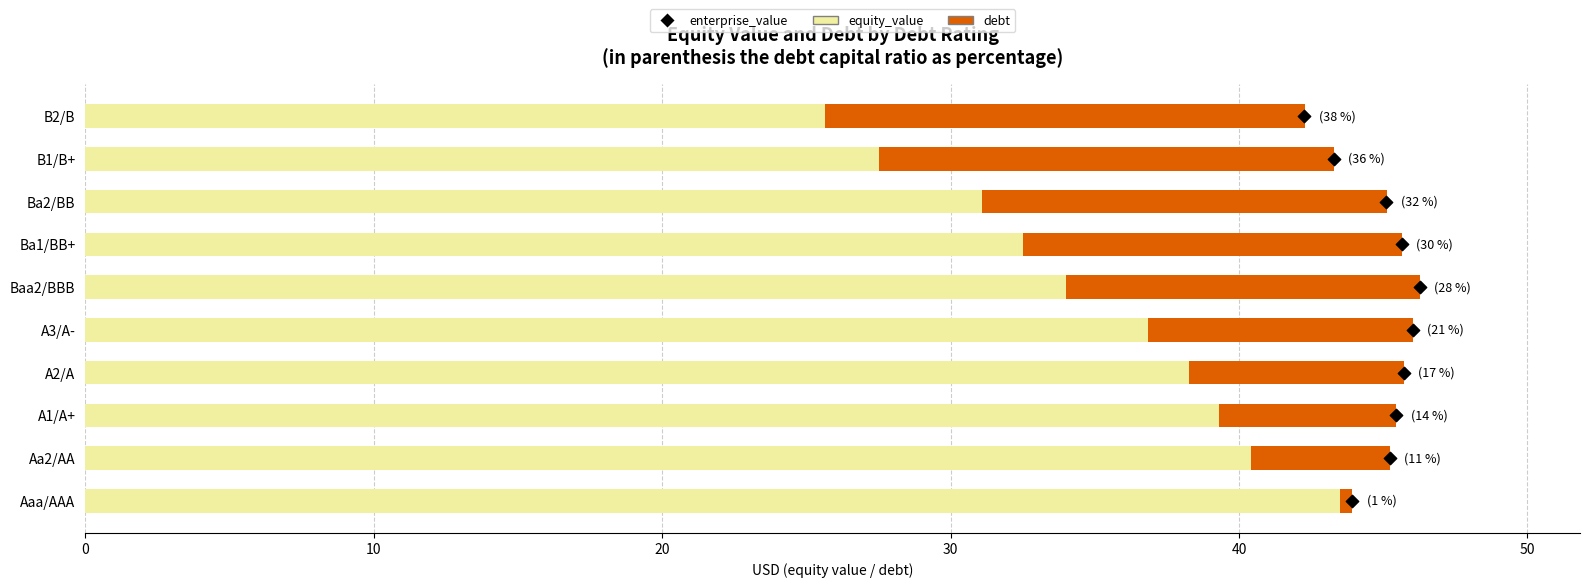

What are all the series names shown in the legend?

equity_value, debt, enterprise_value